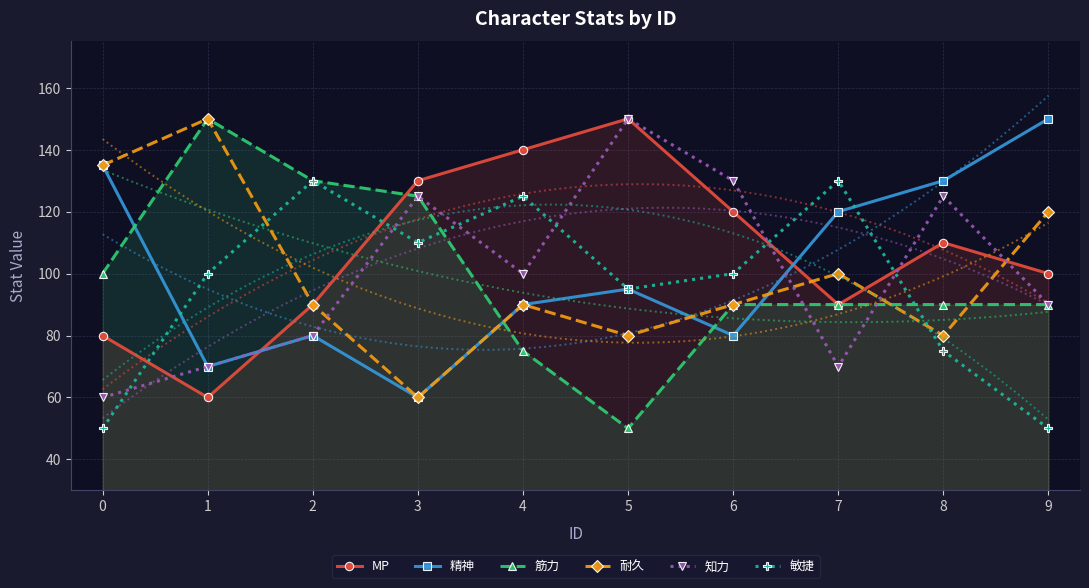

True or false: 知力 and 精神 intersect in this chart.

True